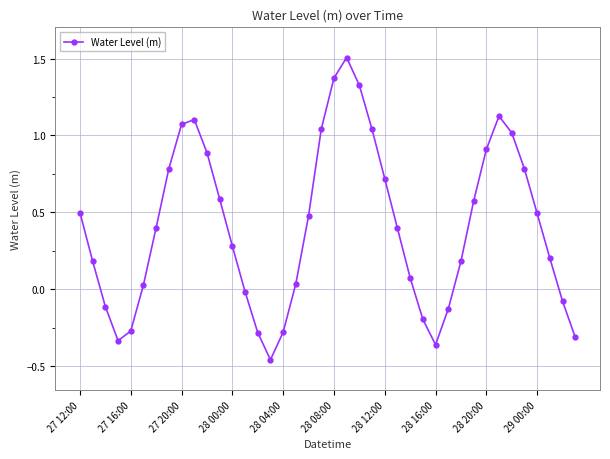

How many values are above zero?

28